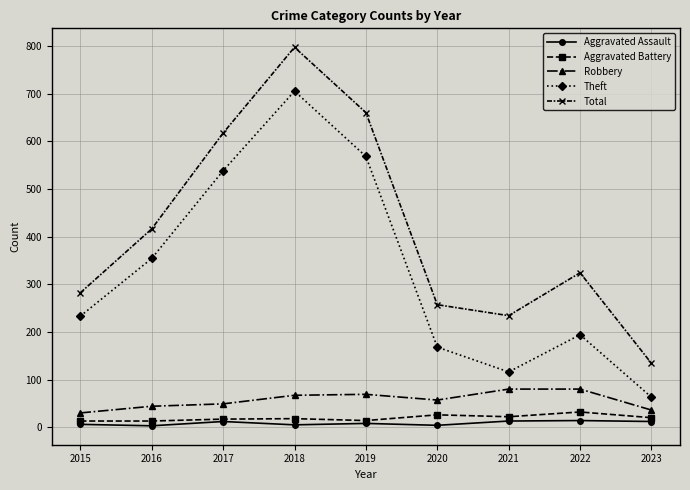

True or false: Aggravated Battery and Theft intersect in this chart.

False